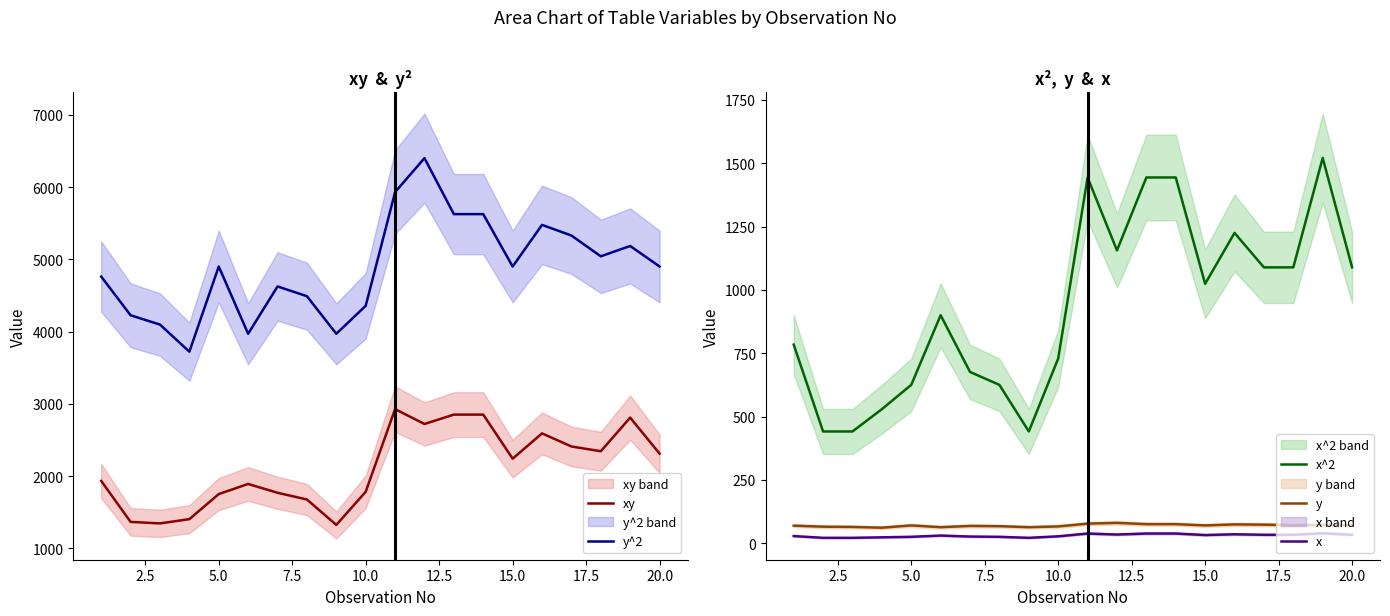

Which series has the largest total across all categories?

y^2